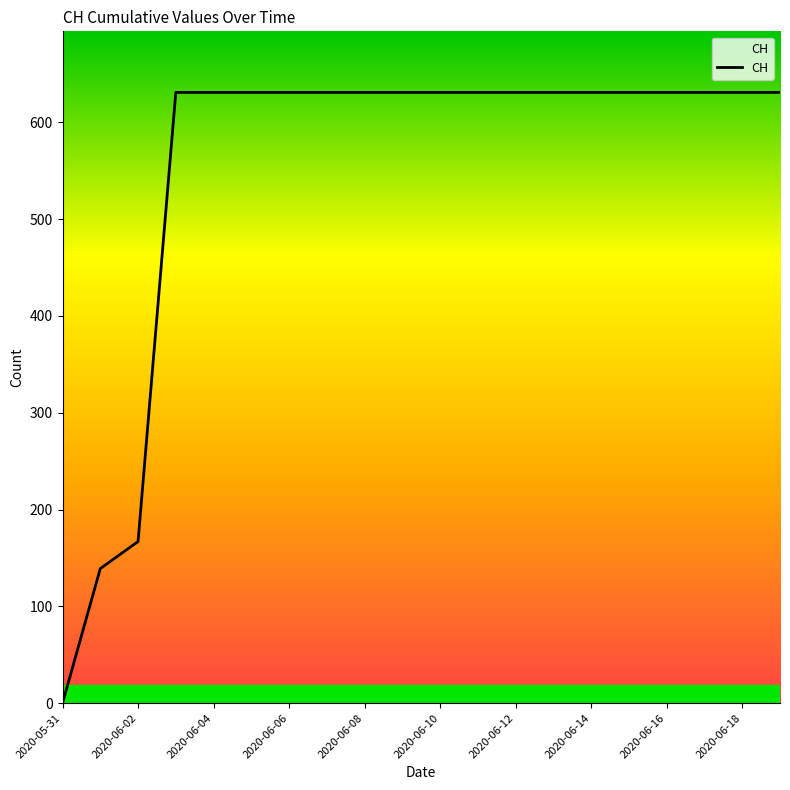

What is the greatest value displayed?

631